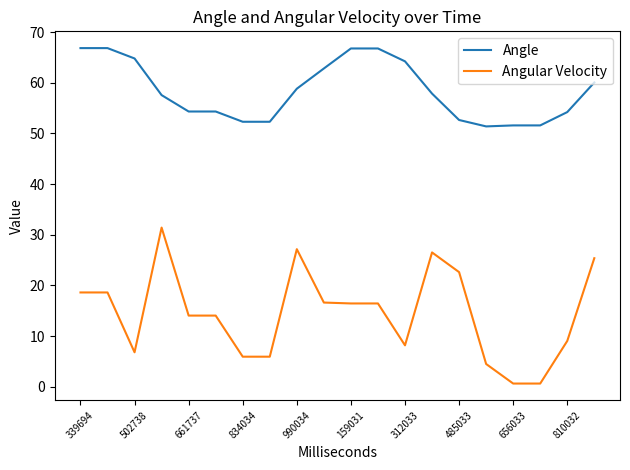

What is the maximum value for Angle?

66.8